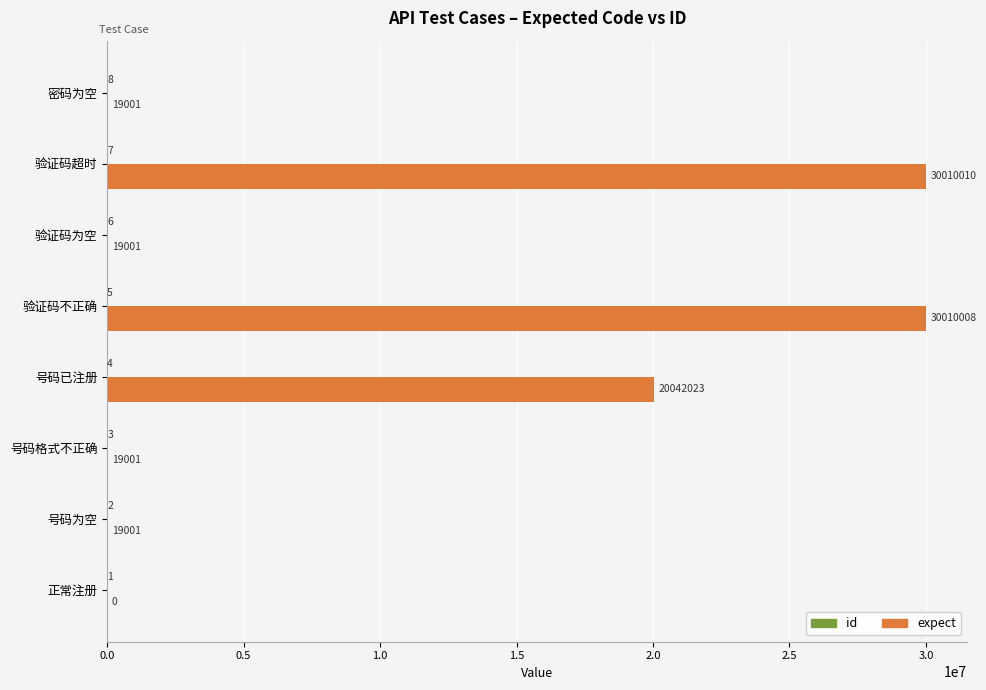

At which category is the sum across all series the highest?

验证码超时